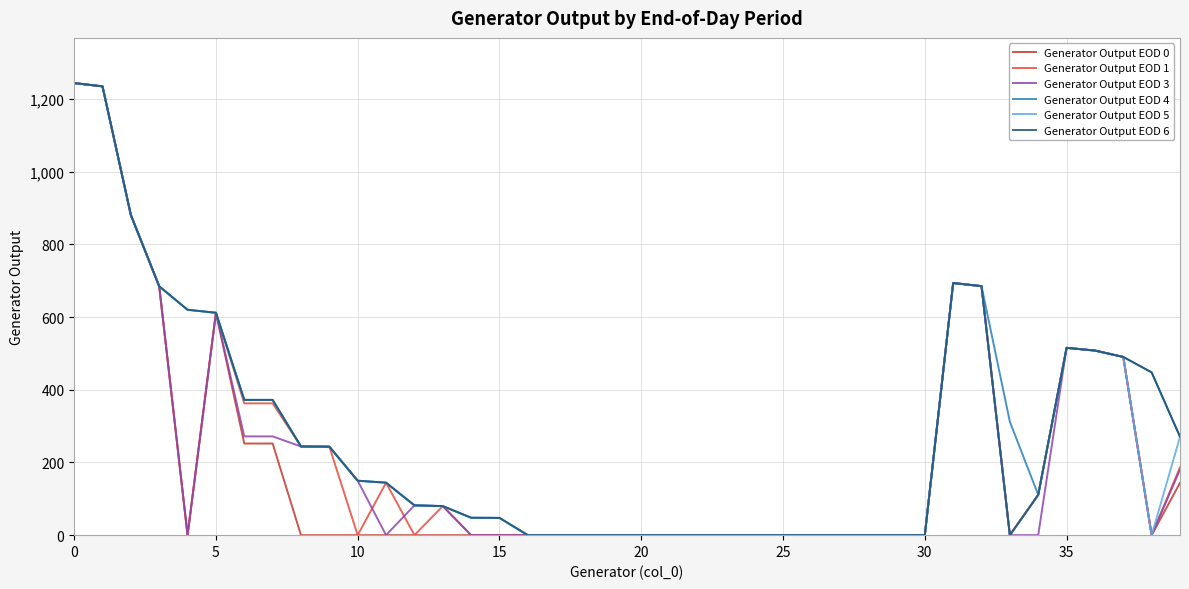

What is the sum of all Generator Output EOD 6 values?

10783.2